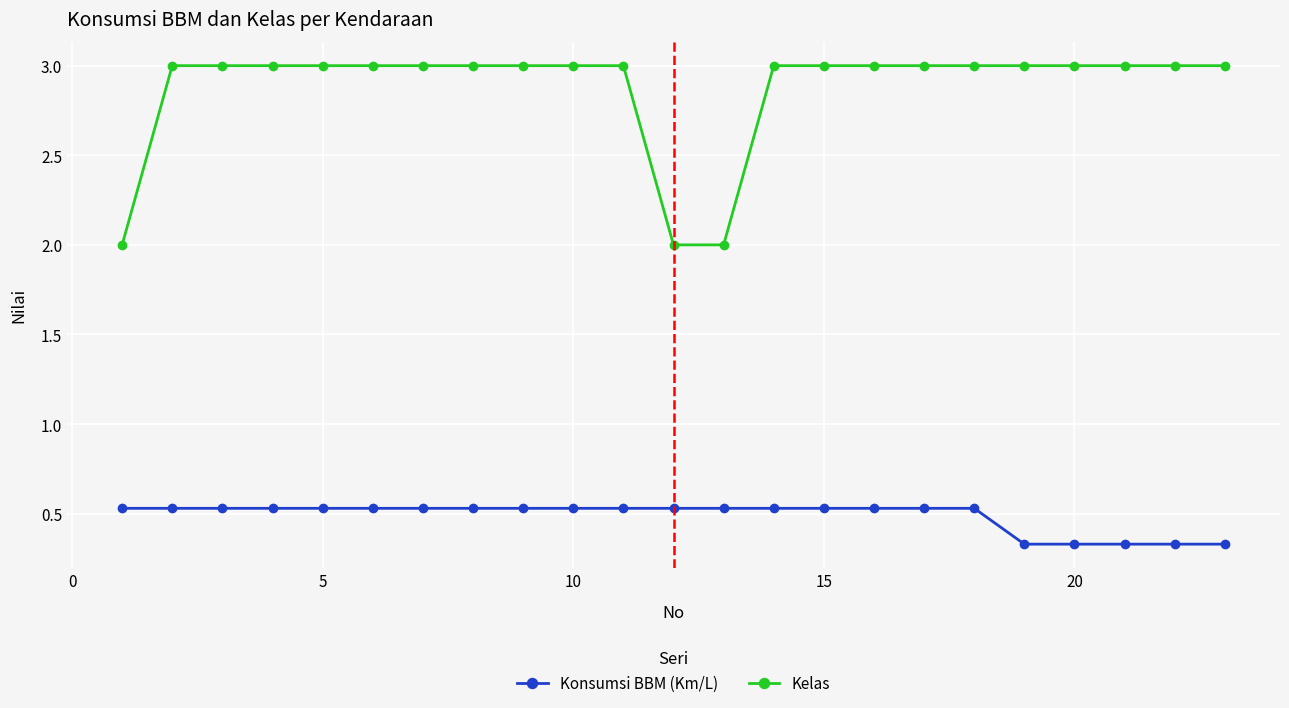

What is the value of the Kelas point at the 15th from the left?

3.0